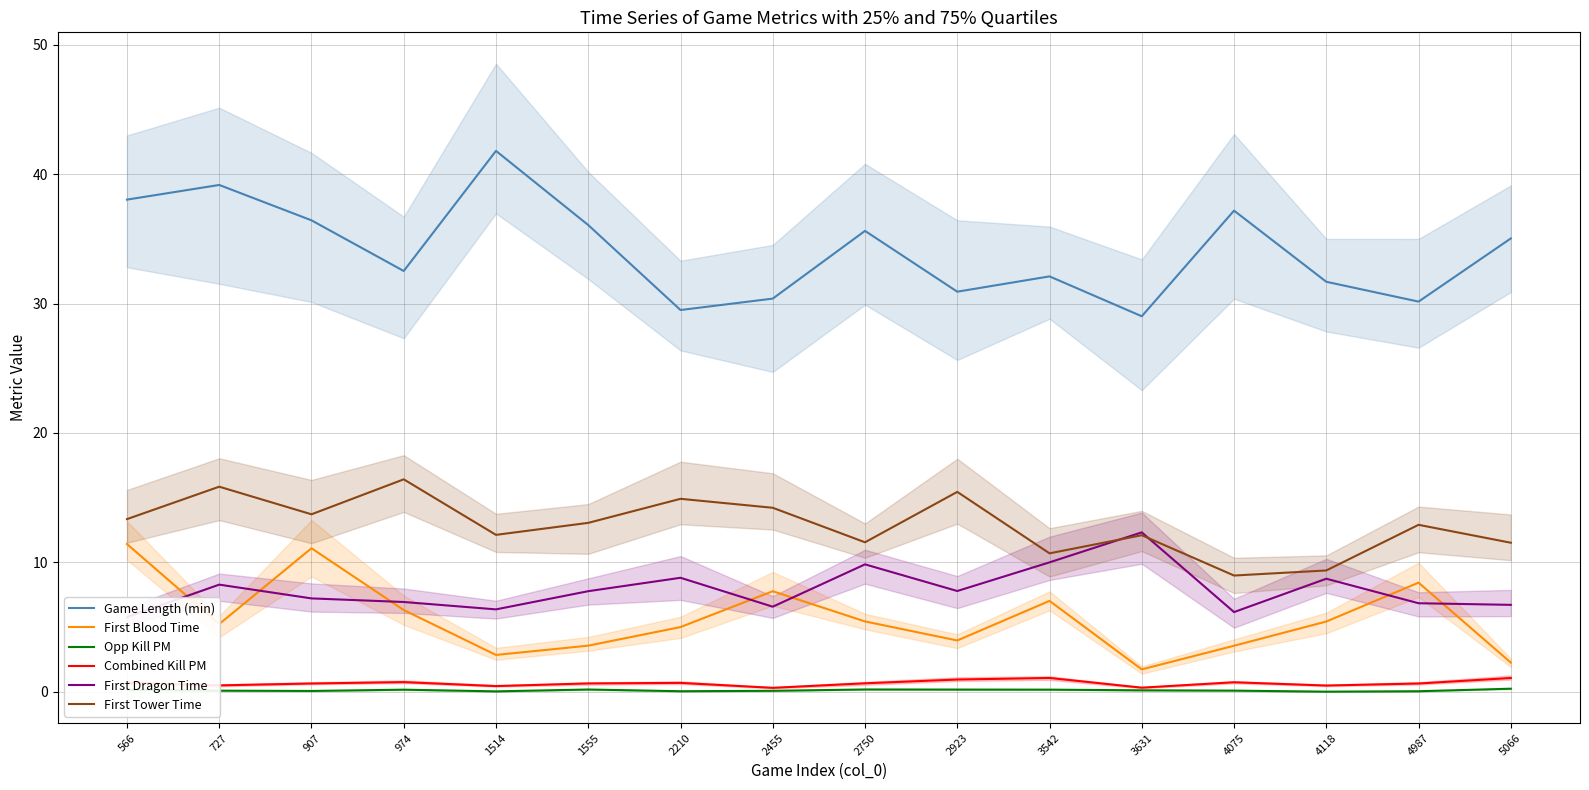

How many lines are shown in the chart?

6